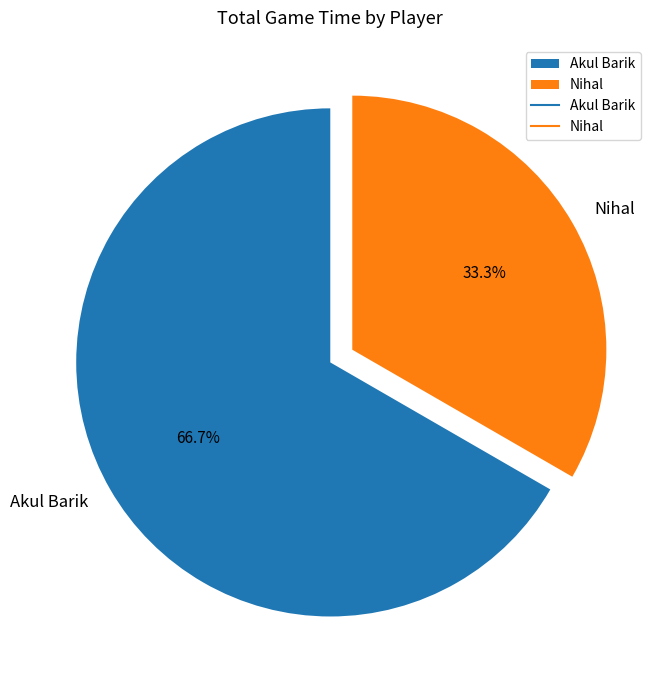

Count the number of slices in the pie.

2